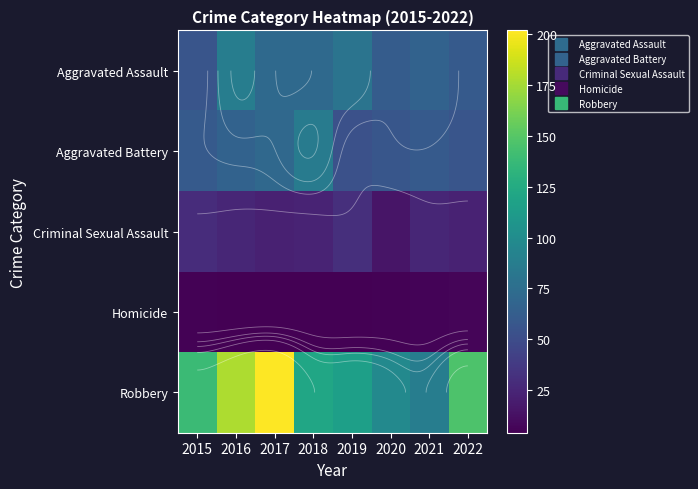

Which series has the widest spread of values?

Robbery